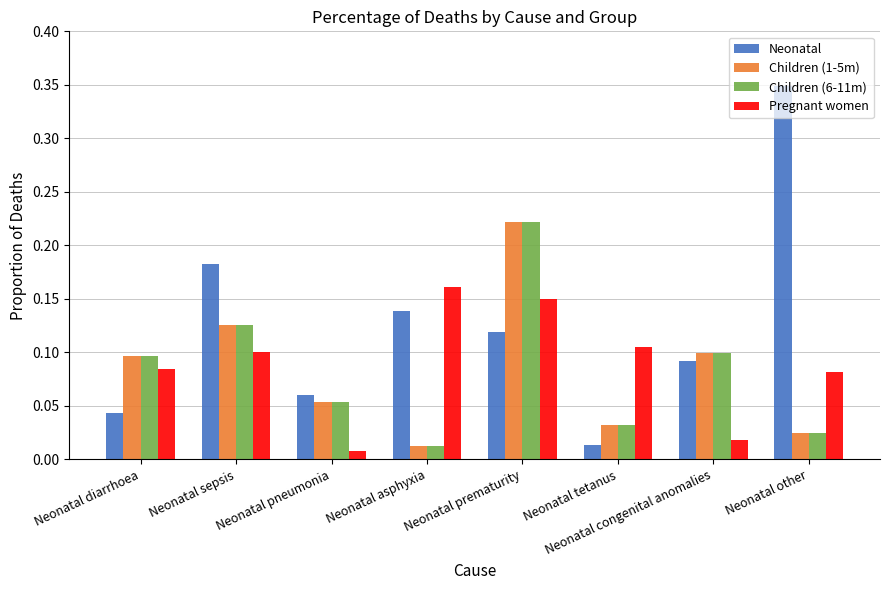

How many bars are there in each group?

4